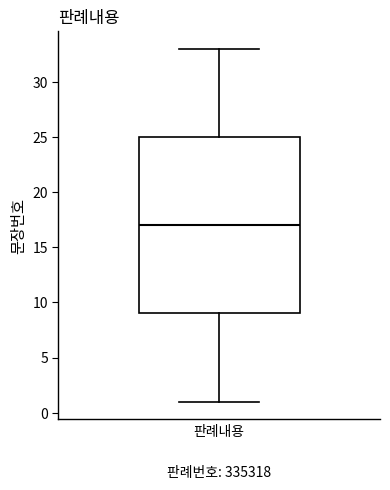

Read this box plot against the y-axis: the position of the median line, the range covered by the box, and the ends of both whiskers. The values are not printed on the chart, so give them approximately, as read against the axis.

median 17, box 9 to 25, whiskers 1 to 33